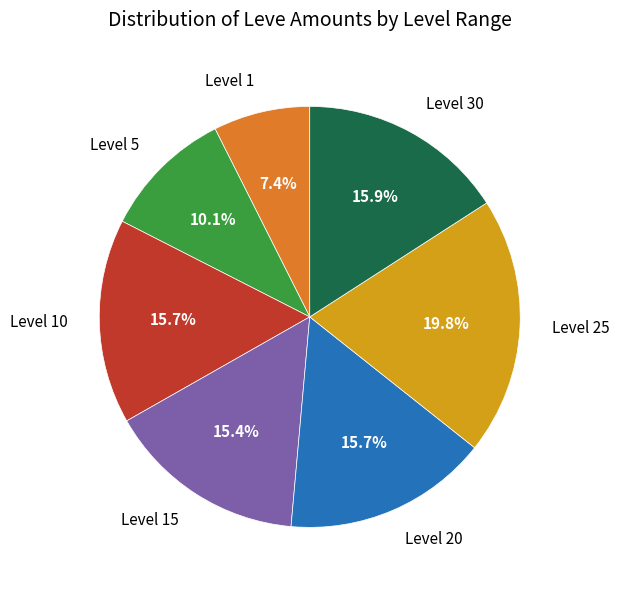

What is the smallest slice in the pie chart?

Level 1